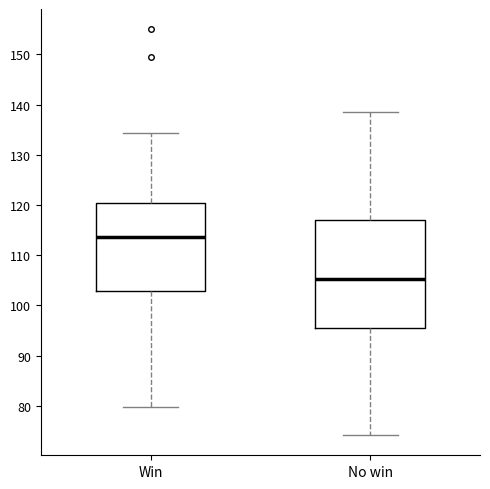

Reading left to right, transcribe this box plot: for each box, give where its median line is, the range the box spans, and where its two whiskers end, as read against the y-axis. The values are not printed on the chart, so give them approximately, as read against the axis.

Win: median 114, box 103 to 120, whiskers 80 to 134
No win: median 105, box 96 to 117, whiskers 74 to 138